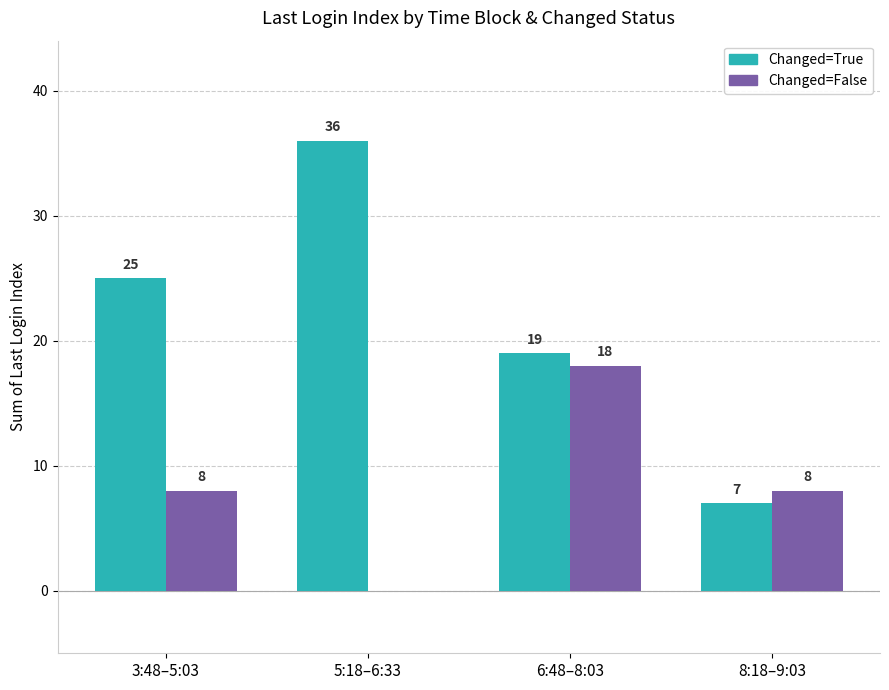

Which series changed the most between 6:48–8:03 and 8:18–9:03?

Changed=True